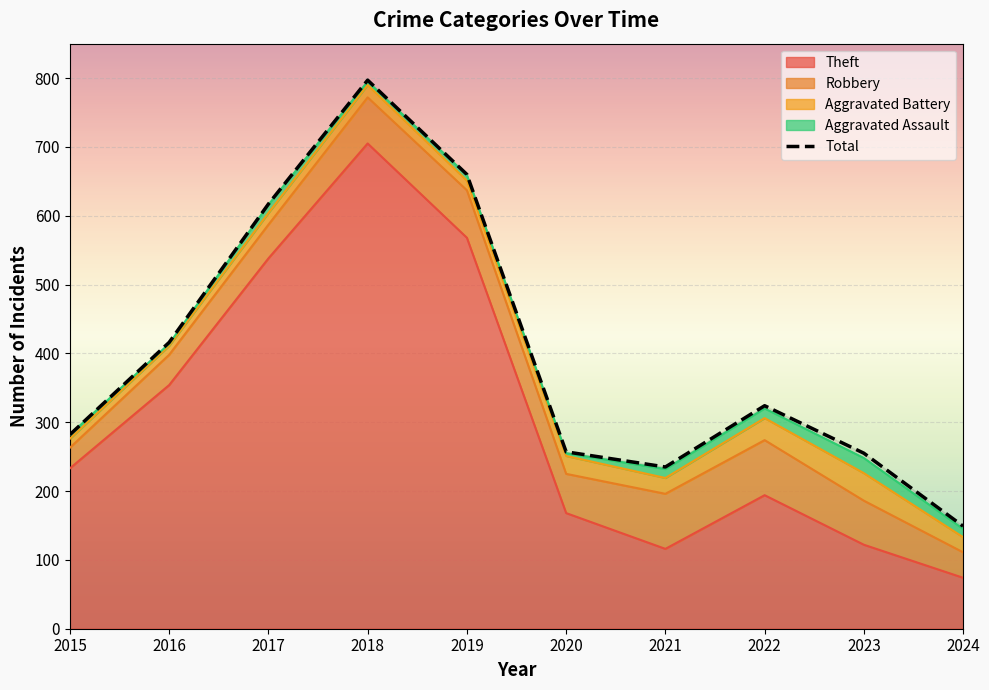

How many interior local valleys (lower than both neighbors) does the data have?

1